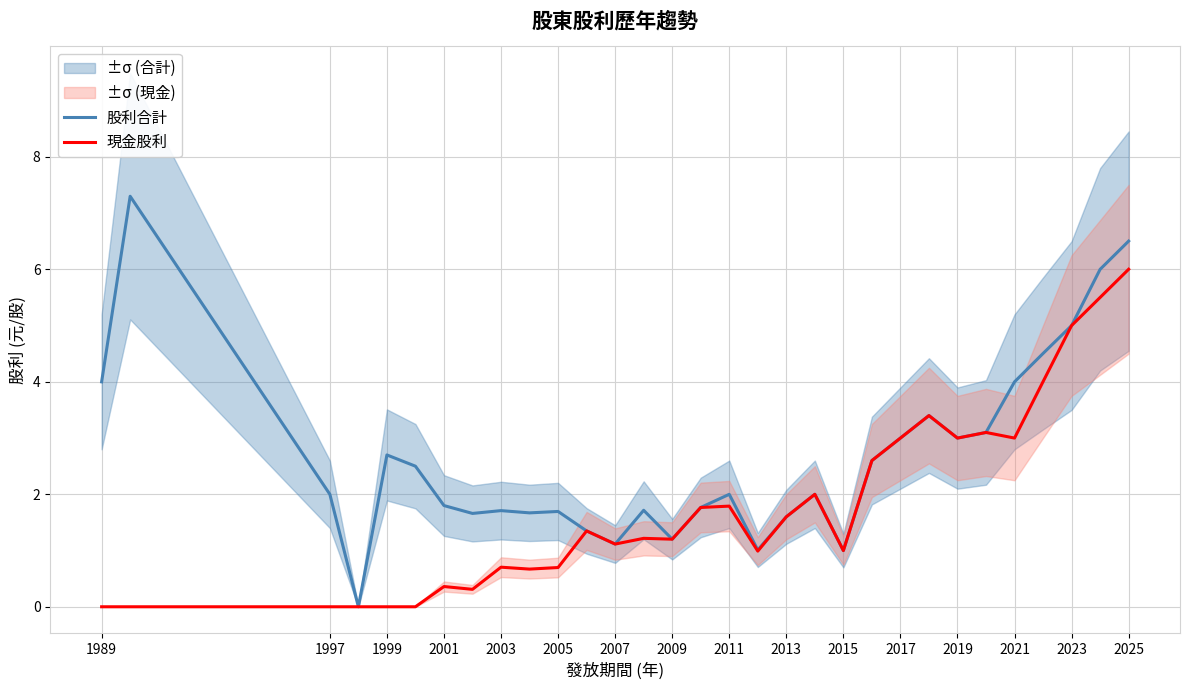

Rank the series by their maximum value, from highest to lowest.

股利合計, 現金股利